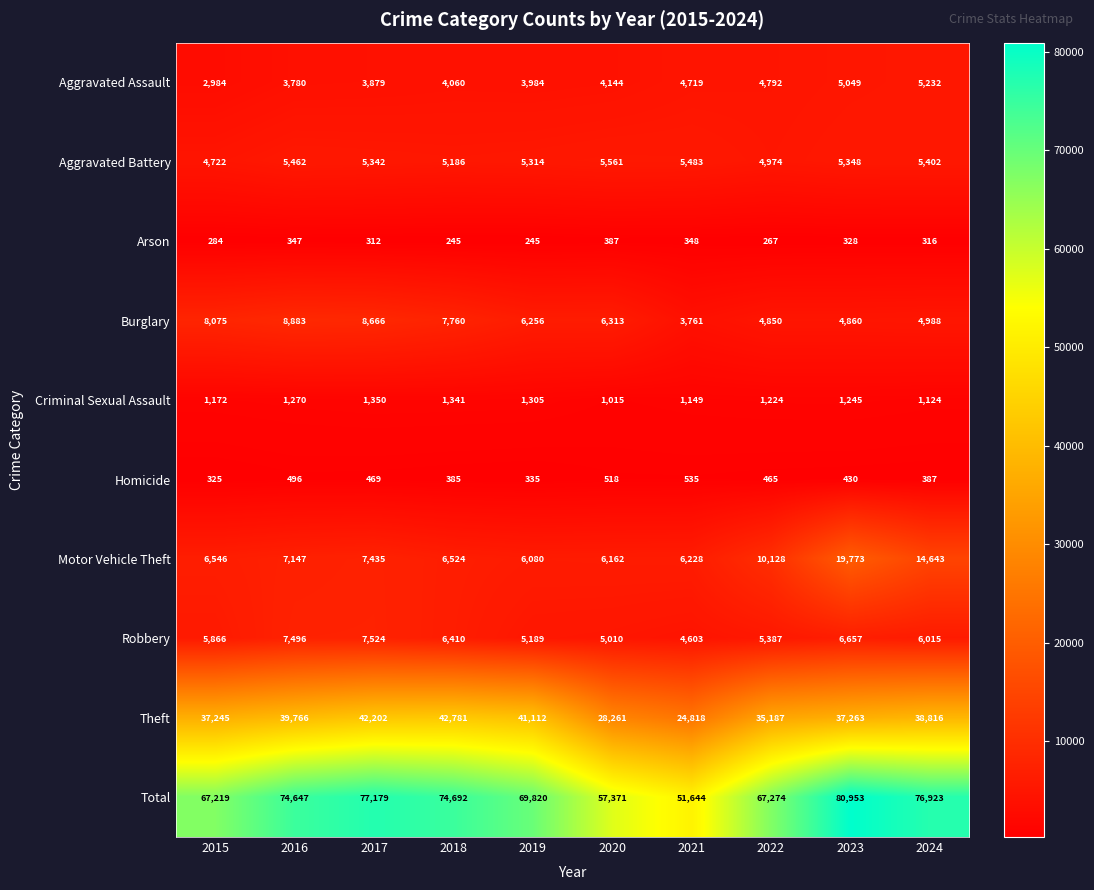

At how many categories does at least one series exceed 62042?

8